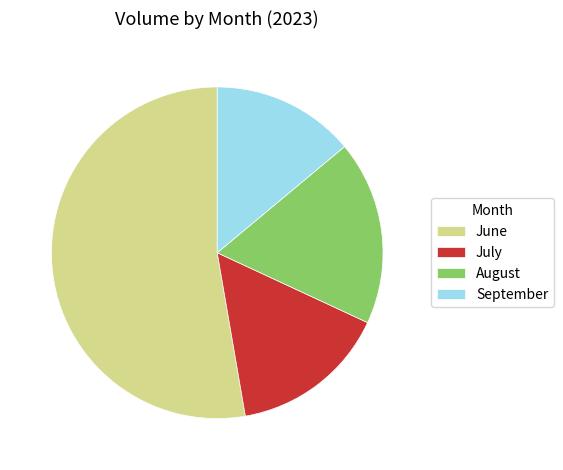

Count the number of slices in the pie.

4